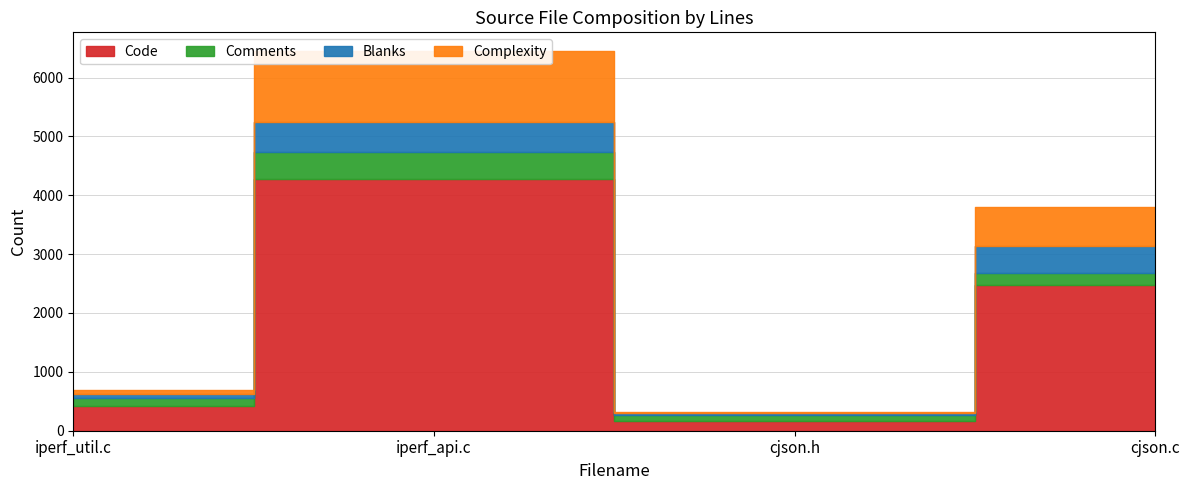

At which category is the sum across all series the highest?

iperf_api.c